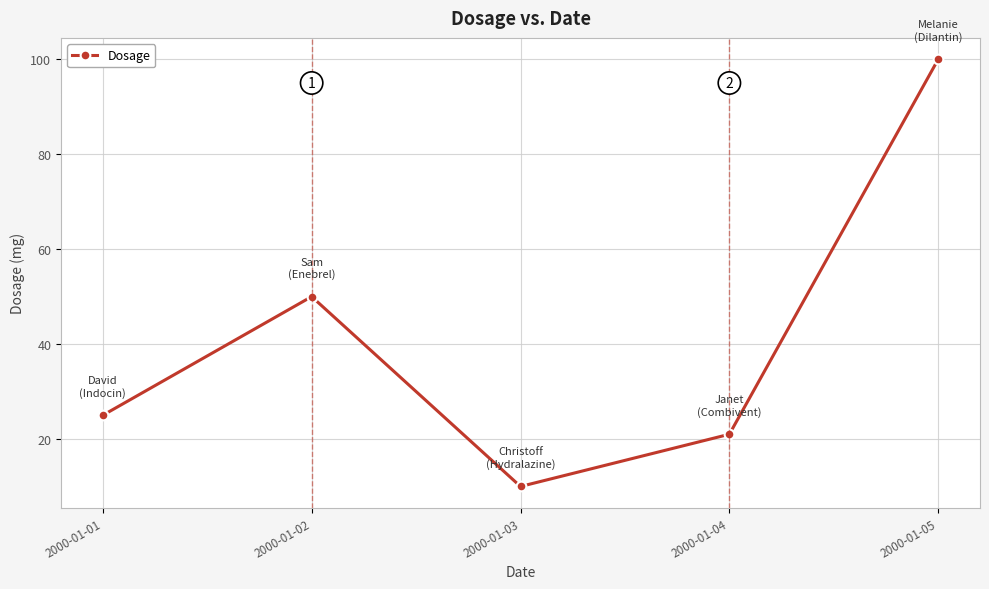

Read the value at 2000-01-05.

100